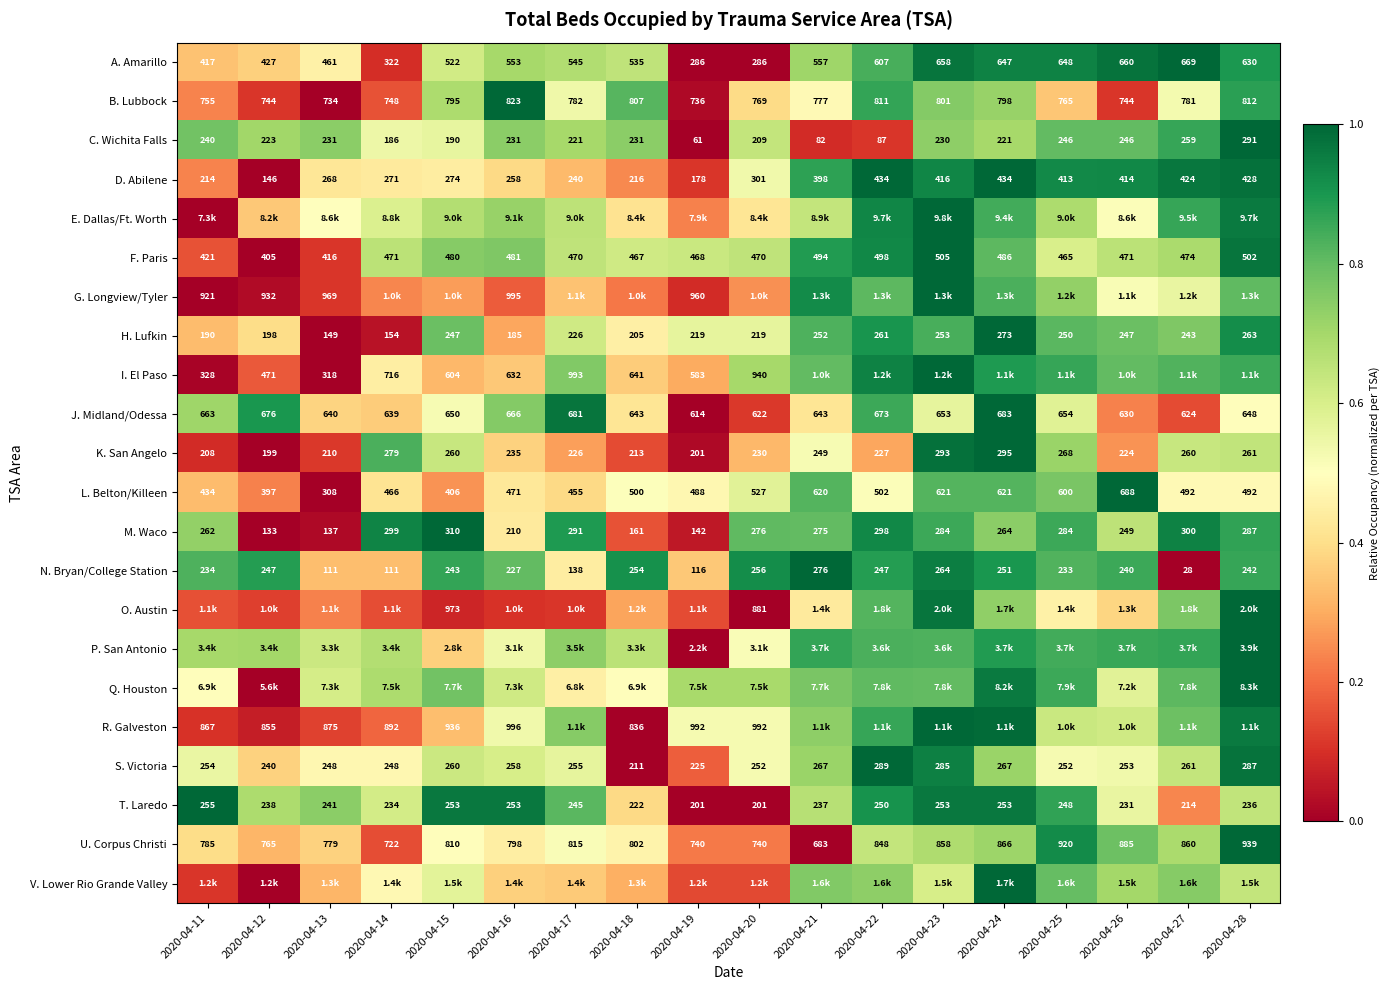

Which has a higher value, 2020-04-27 or 2020-04-12?

2020-04-27